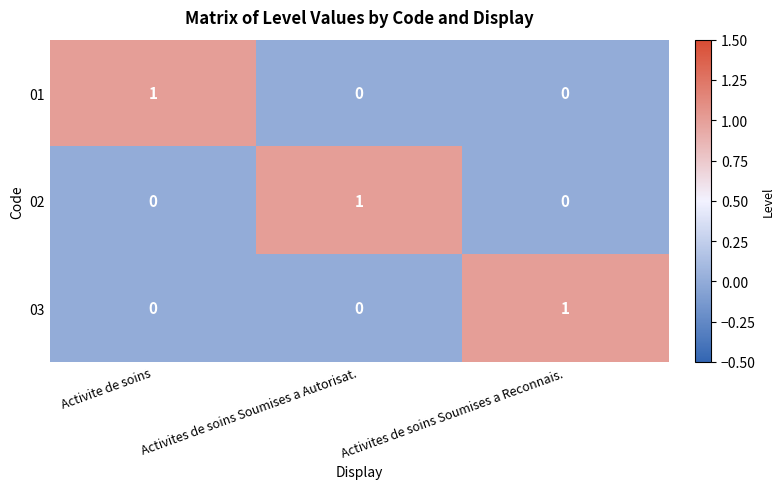

Which category has the highest value in the 03 series?

Activites de soins Soumises a Reconnais.